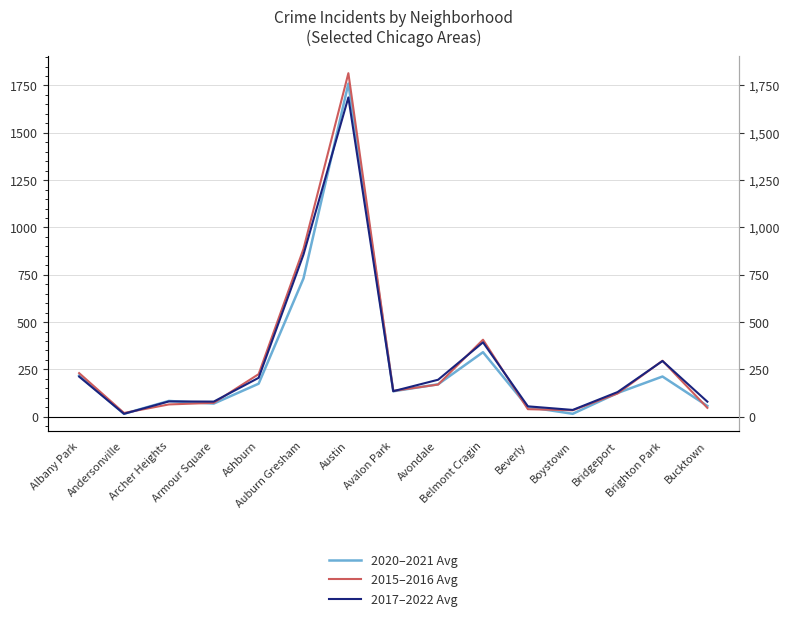

True or false: 2020–2021 Avg has a value of 212.5 at Brighton Park.

True